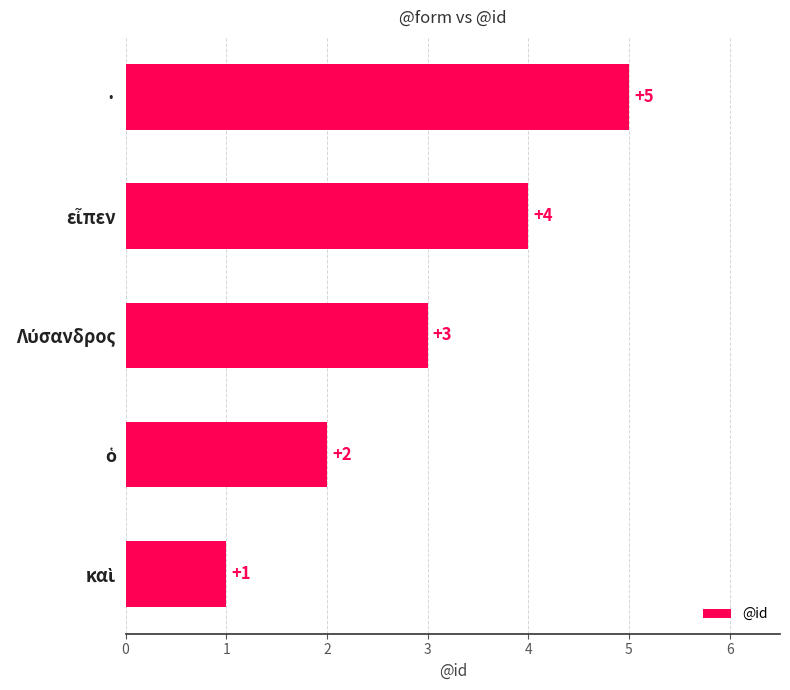

What is the difference between the maximum and second lowest values?

3